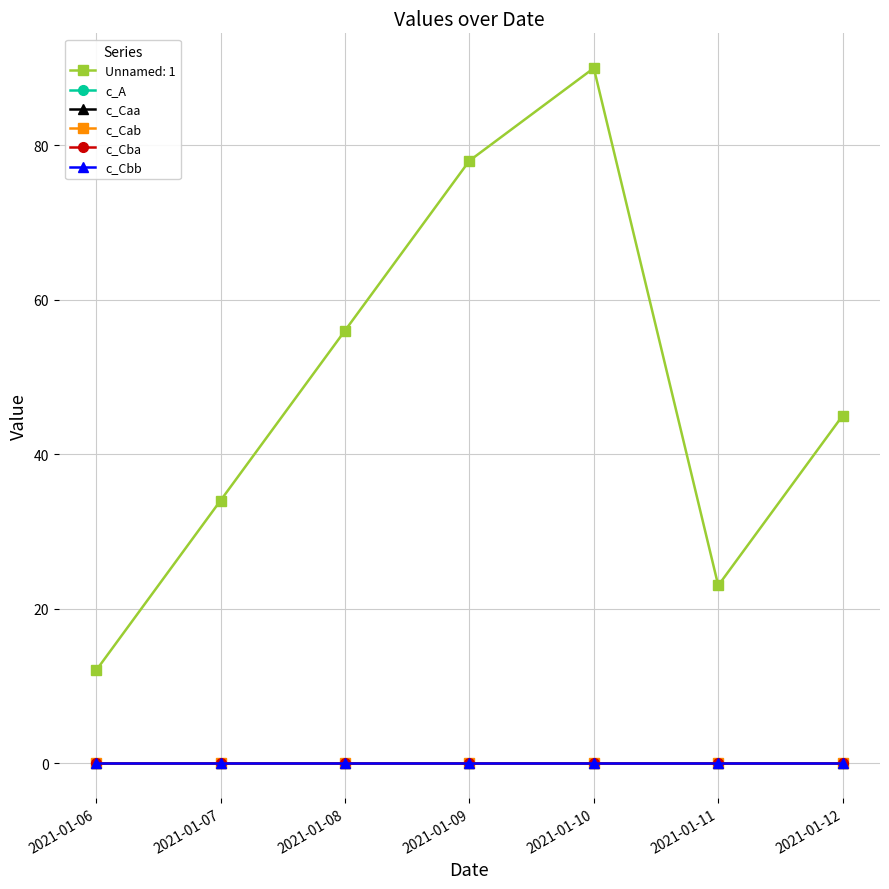

Which series has the largest range (max minus min)?

Unnamed: 1